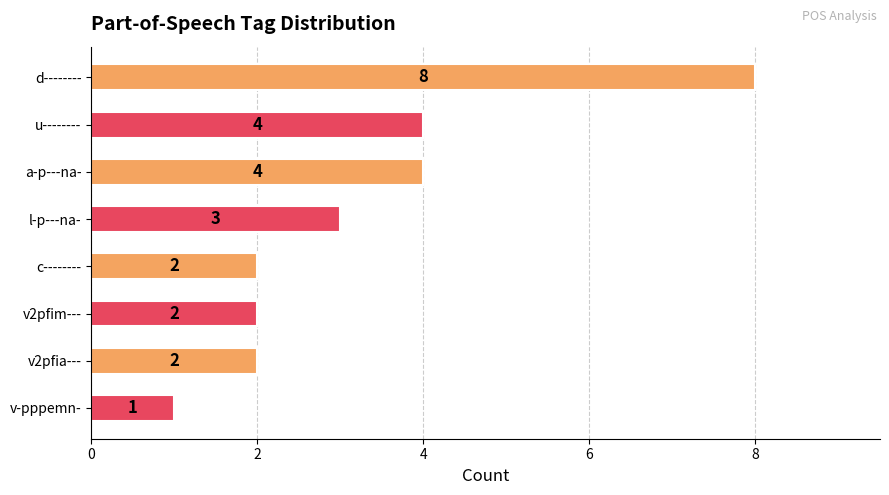

Are the bars grouped side by side (vs. stacked)?

No